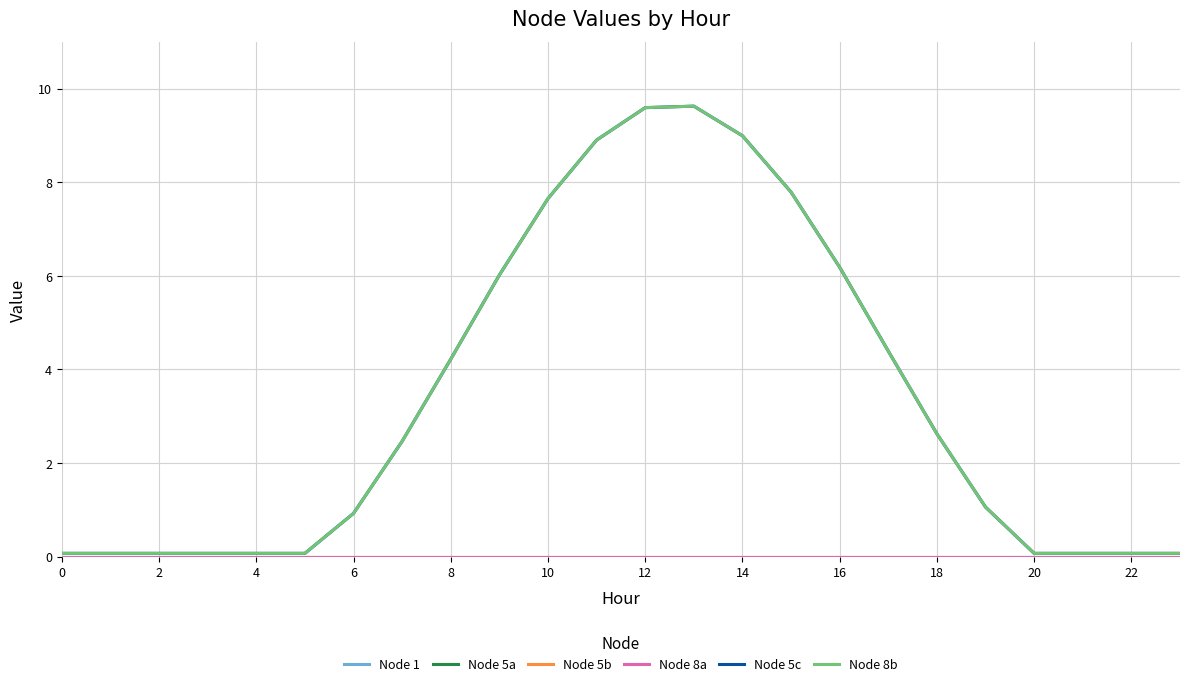

True or false: Node 1 and Node 8a cross at least once.

False